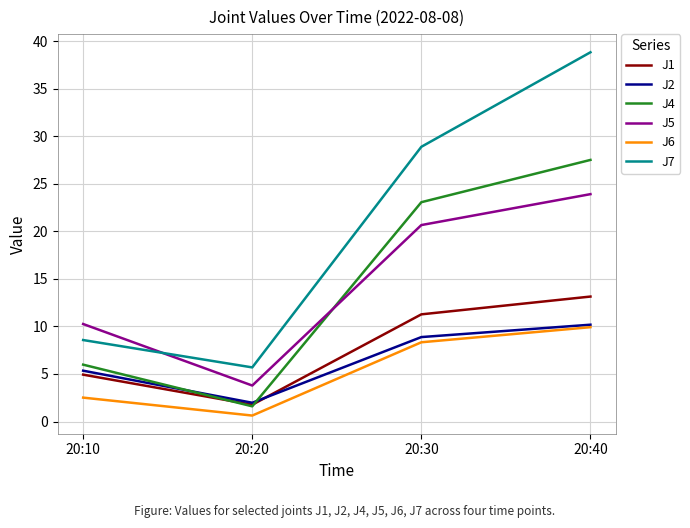

At which category is the sum across all series the highest?

20:40